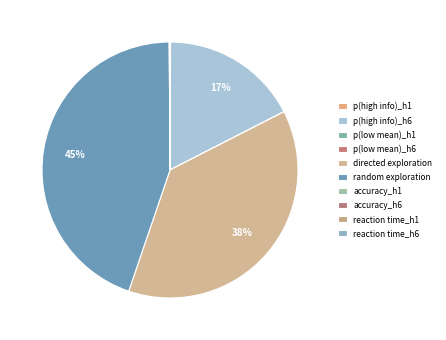

Do reaction time_h1 and directed exploration together represent more than half of the pie?

No